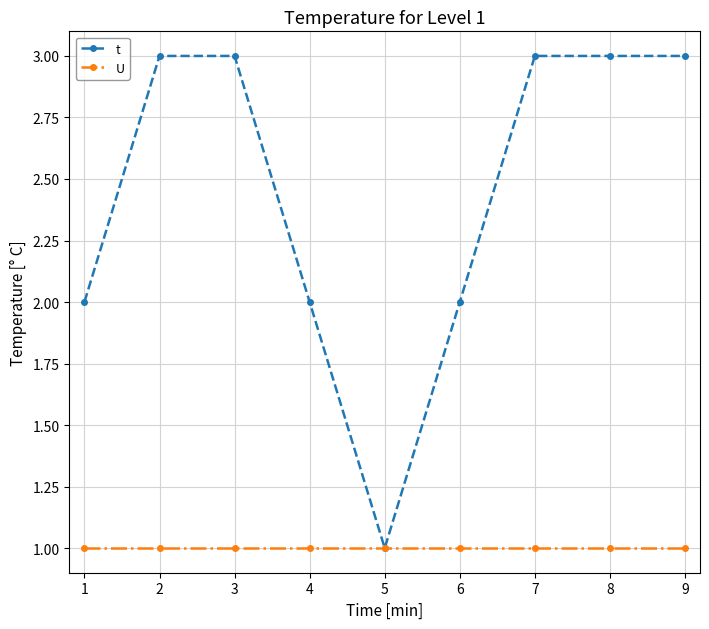

Reading left to right, what are all the values shown in this chart?

t: 2	3	3	2	1	2	3	3	3
U: 1	1	1	1	1	1	1	1	1